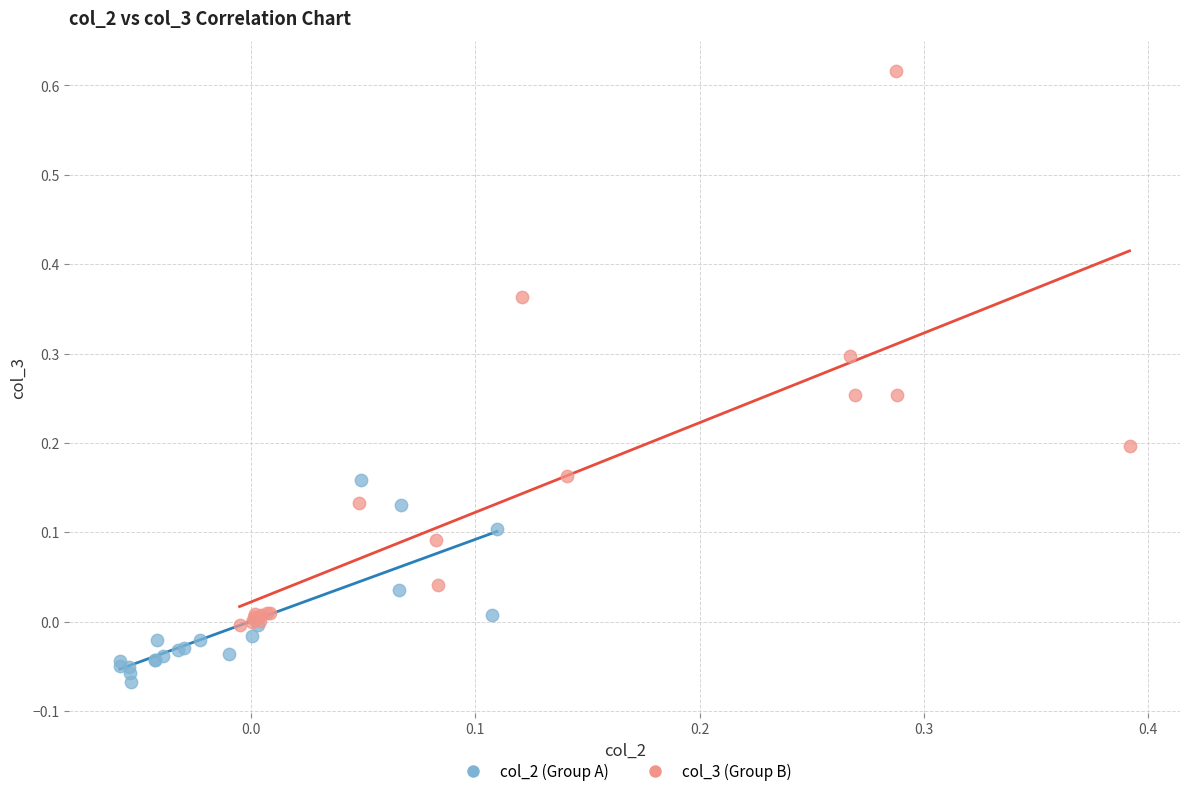

Which series reaches the maximum Y coordinate?

col_3 (Group B)